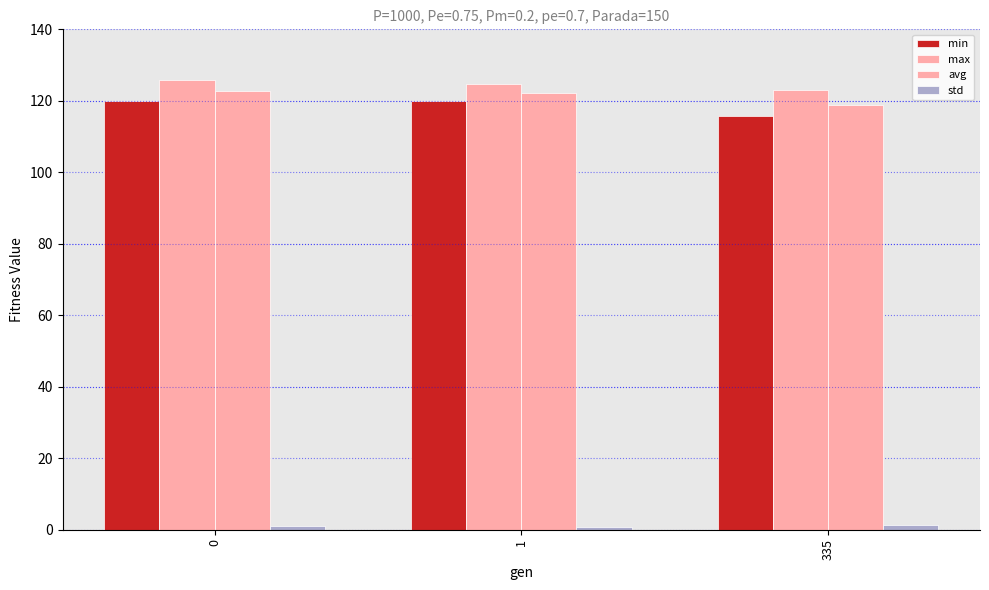

Count the number of data series in this chart.

4